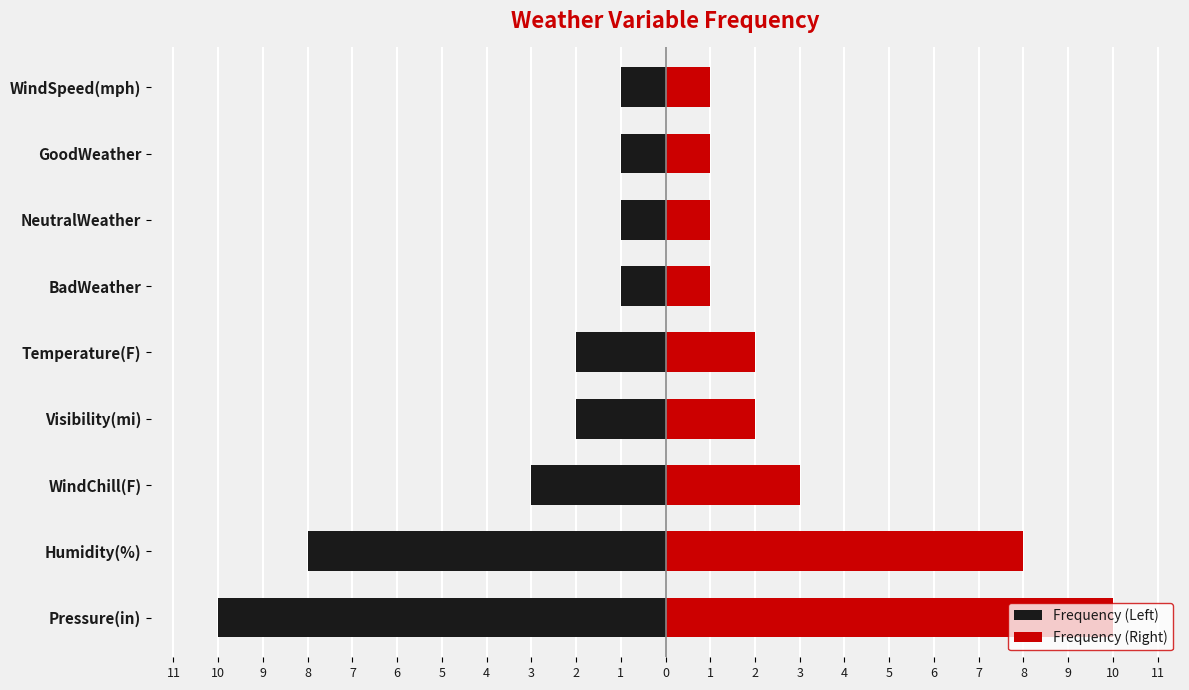

Reading left to right, what are all the values shown in this chart?

Frequency (Left): -10	-8	-3	-2	-2	-1	-1	-1	-1
Frequency (Right): 10	8	3	2	2	1	1	1	1